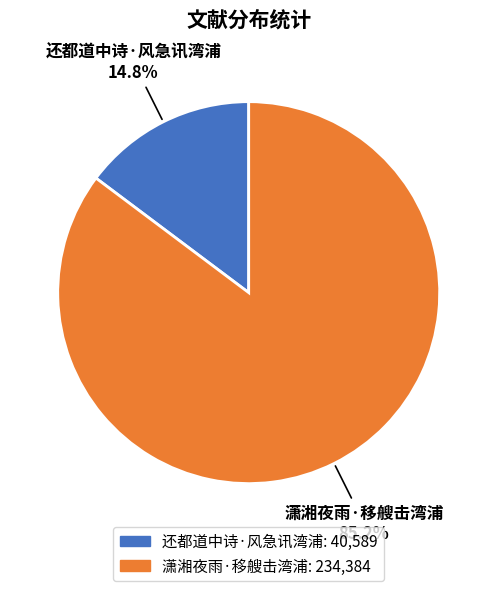

Between 潇湘夜雨·移艘击湾浦 and 还都道中诗·风急讯湾浦, which is larger?

潇湘夜雨·移艘击湾浦